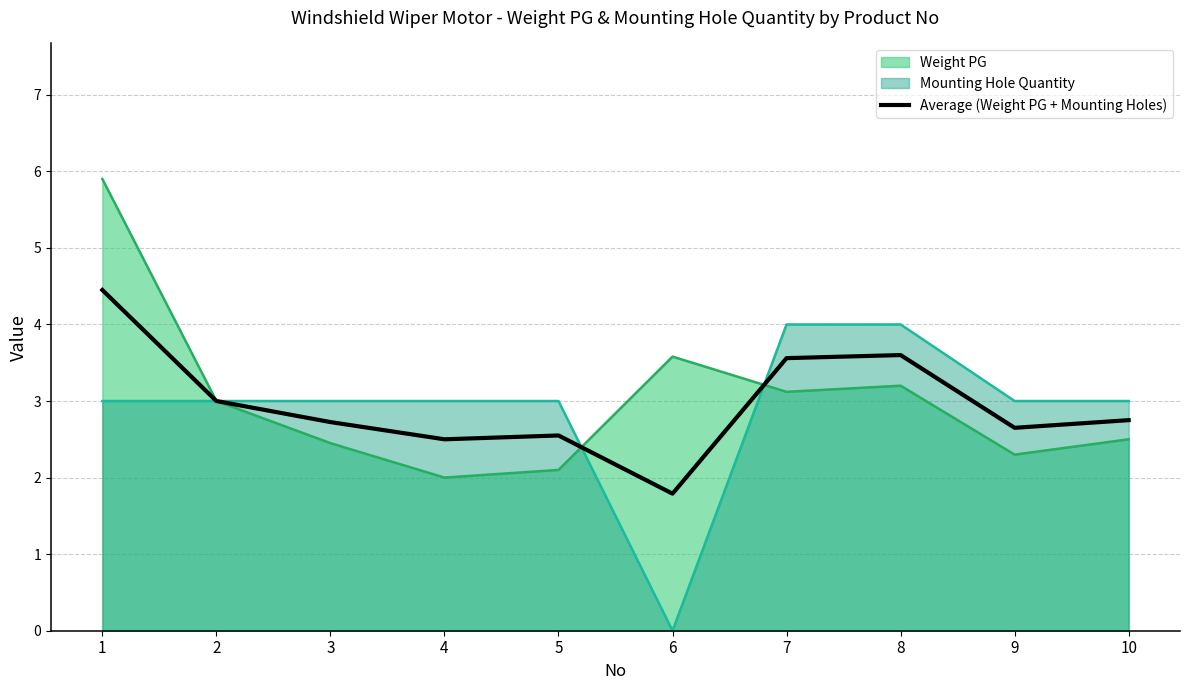

Where is the first local minimum for Weight PG?

4